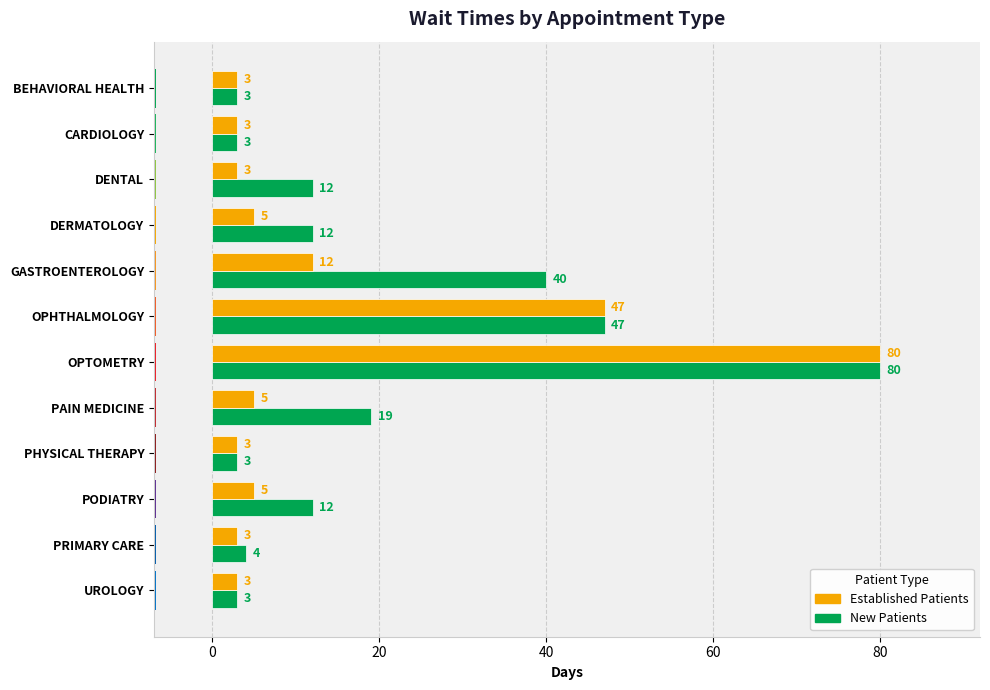

What position from the left is OPHTHALMOLOGY?

6